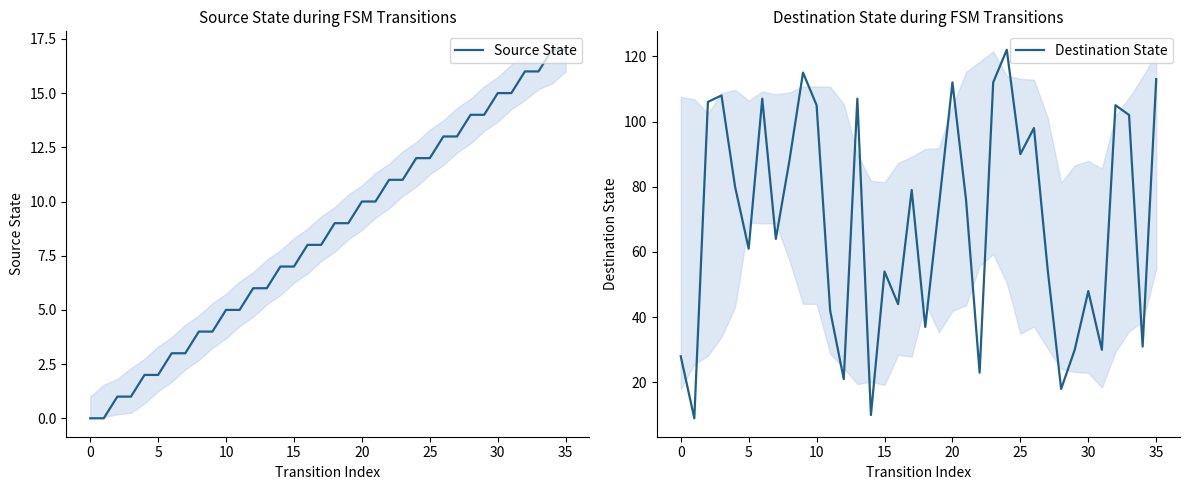

True or false: Destination State and Source State intersect in this chart.

False